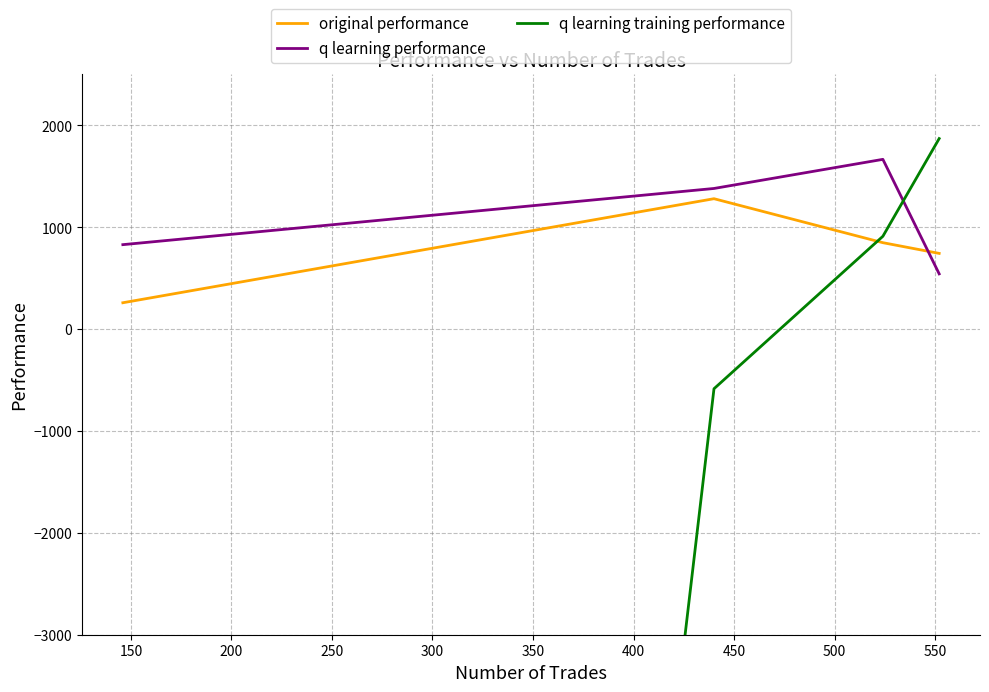

What is the maximum value for original performance?

1280.1